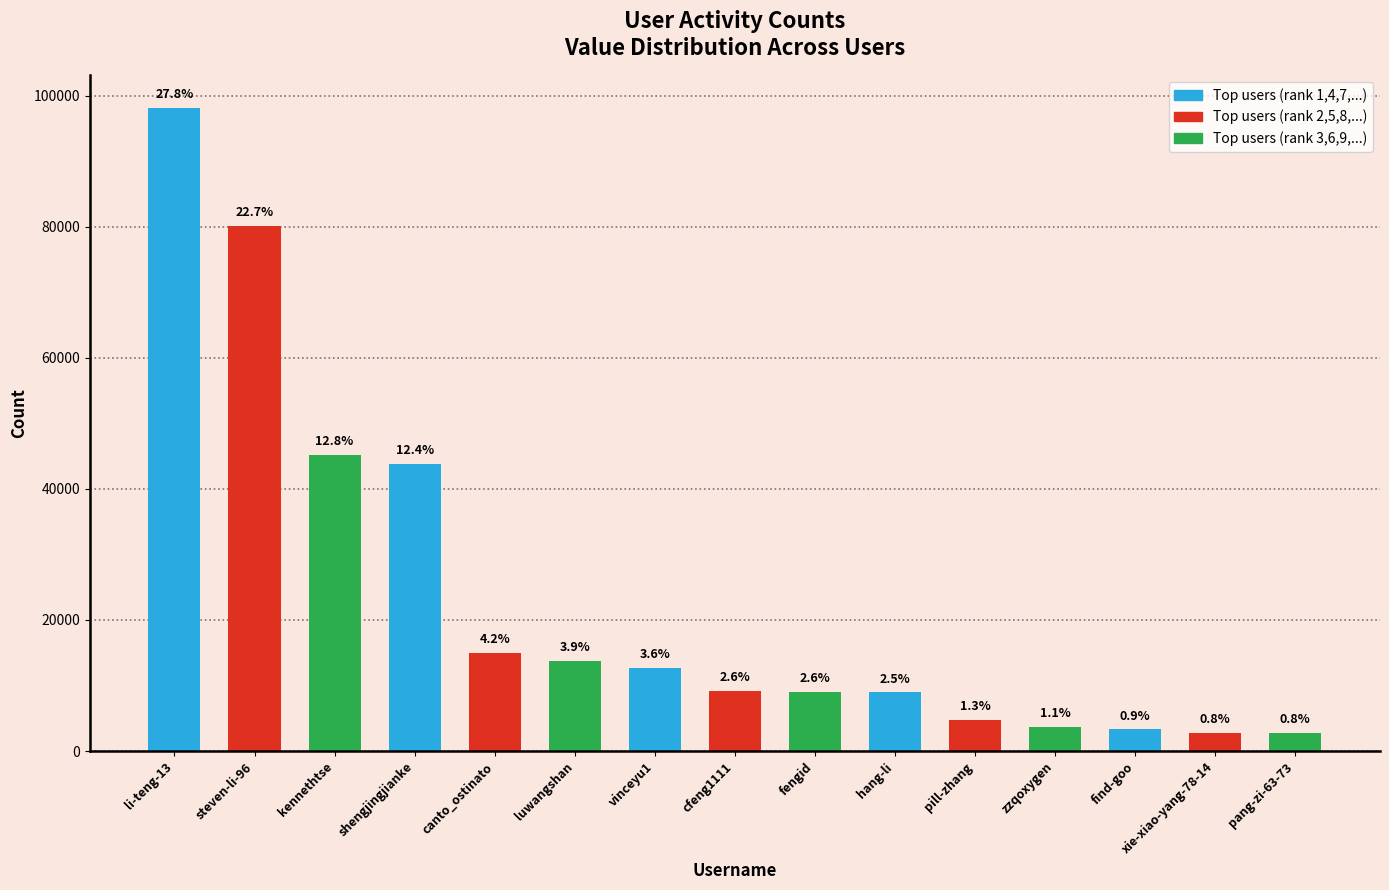

What is the average value?

23530